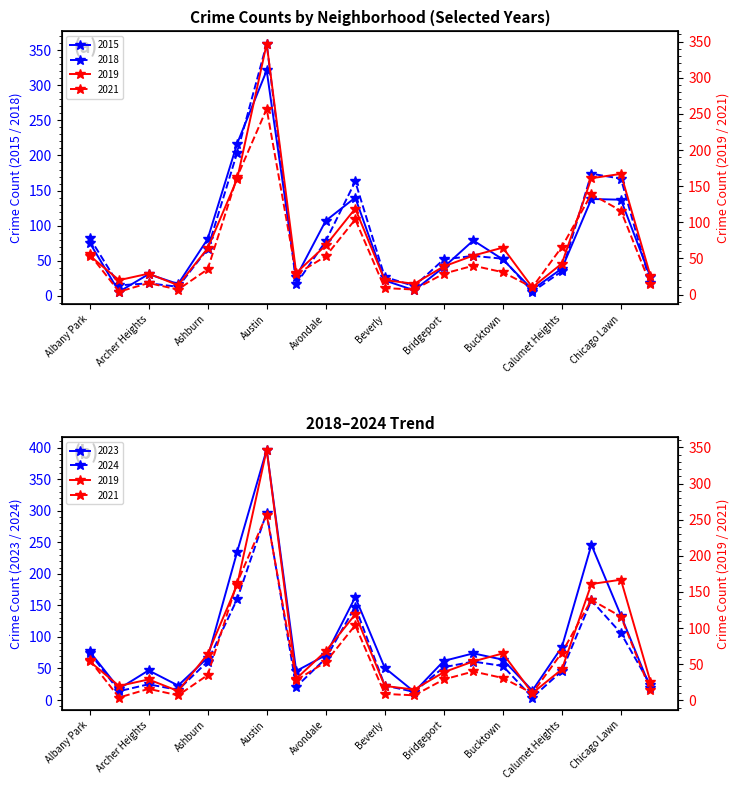

At Chatham, list the series in order from largest to smallest.

2023, 2018, 2019, 2024, 2021, 2015